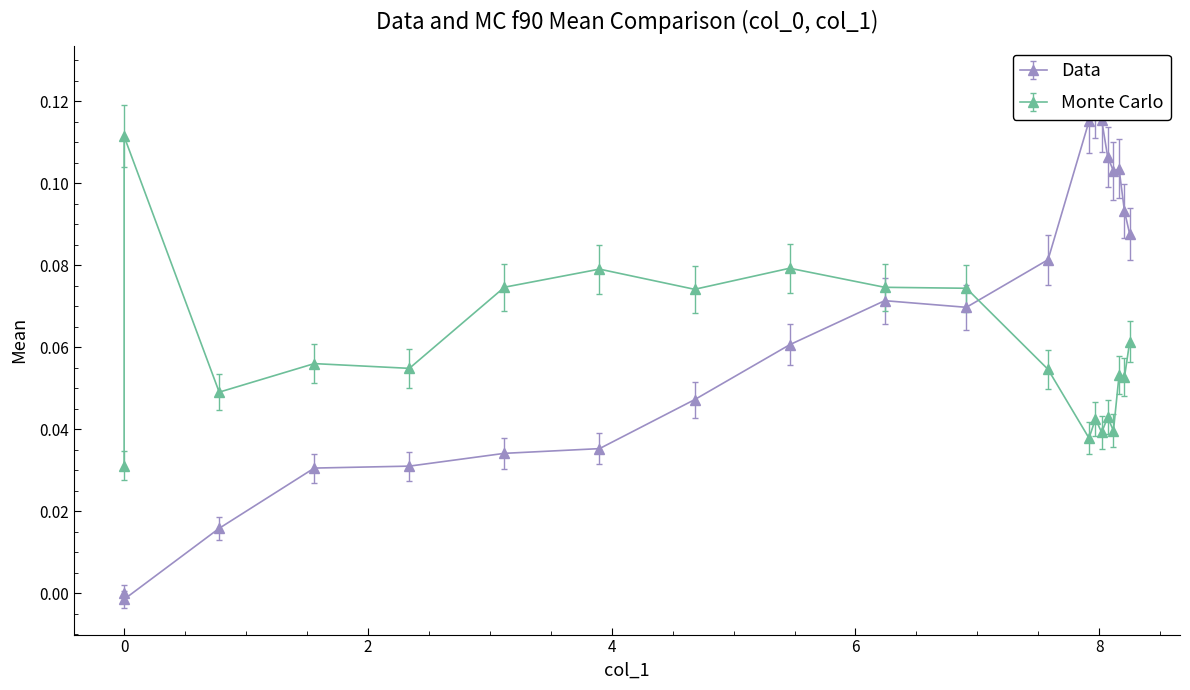

How many times do col_2 and col_3 cross each other?

1